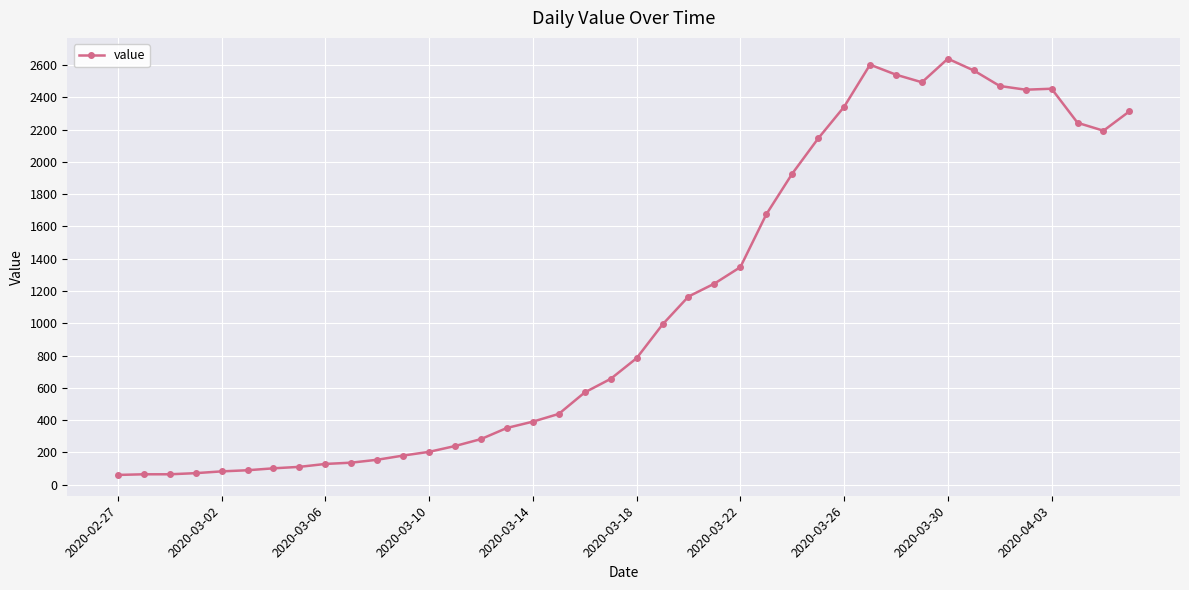

What is the value of the 28th point from the left?

2145